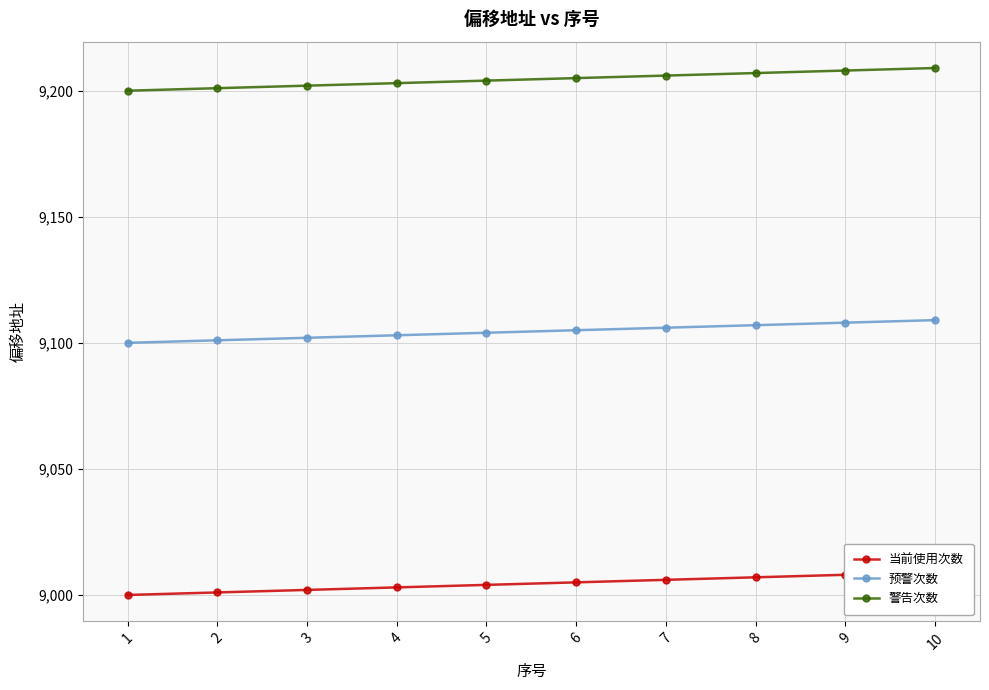

What is the value of the 警告次数 point at the 10th from the left?

9209